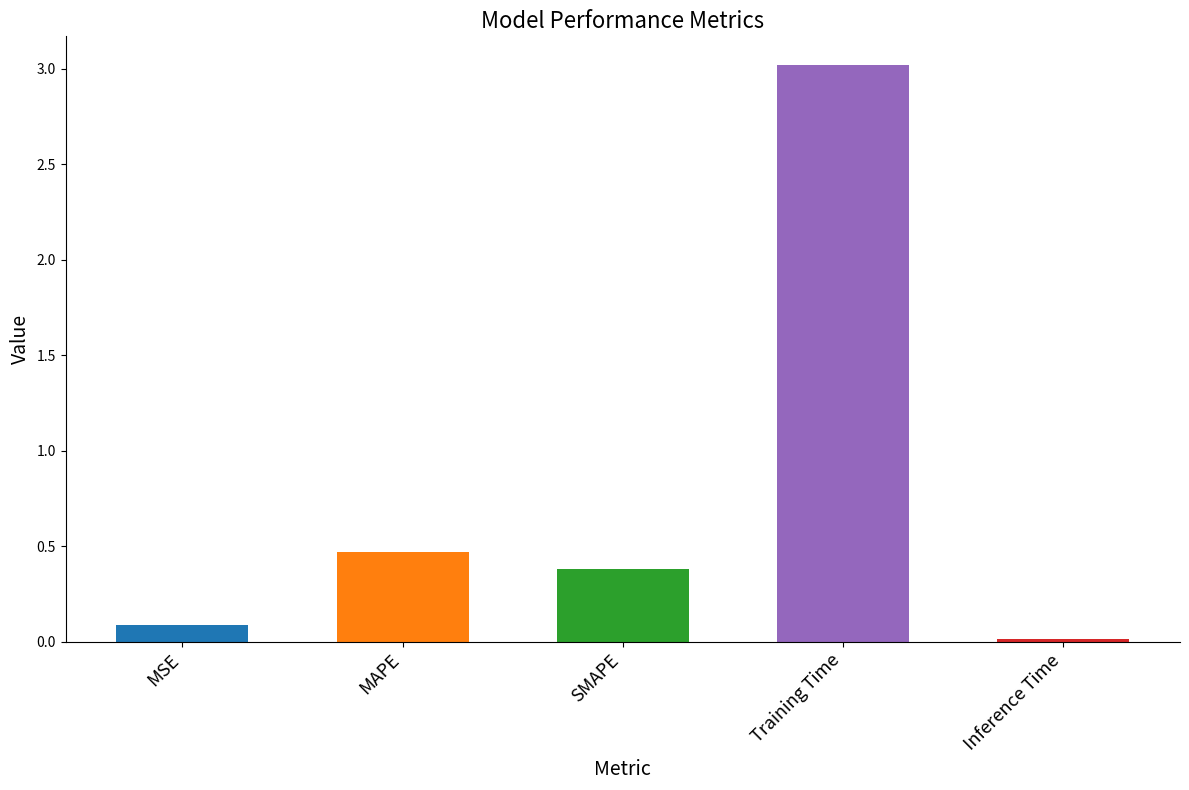

What is the sum of all values?

4.0